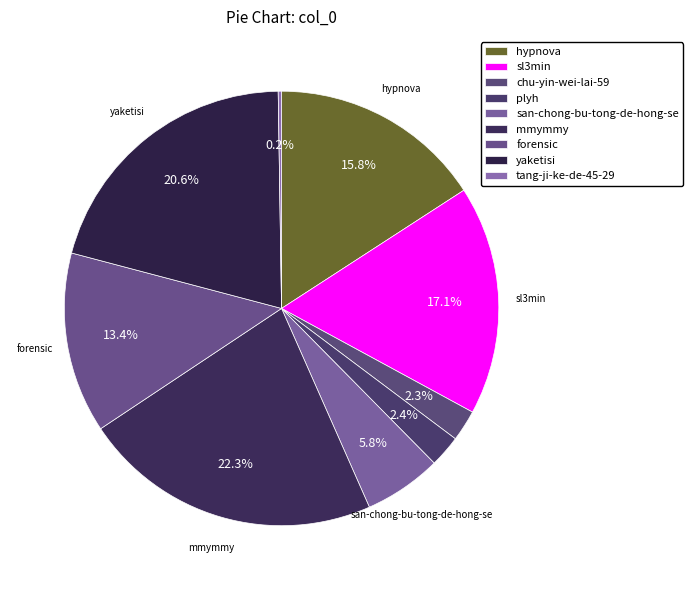

Which category has the biggest portion of the pie?

mmymmy